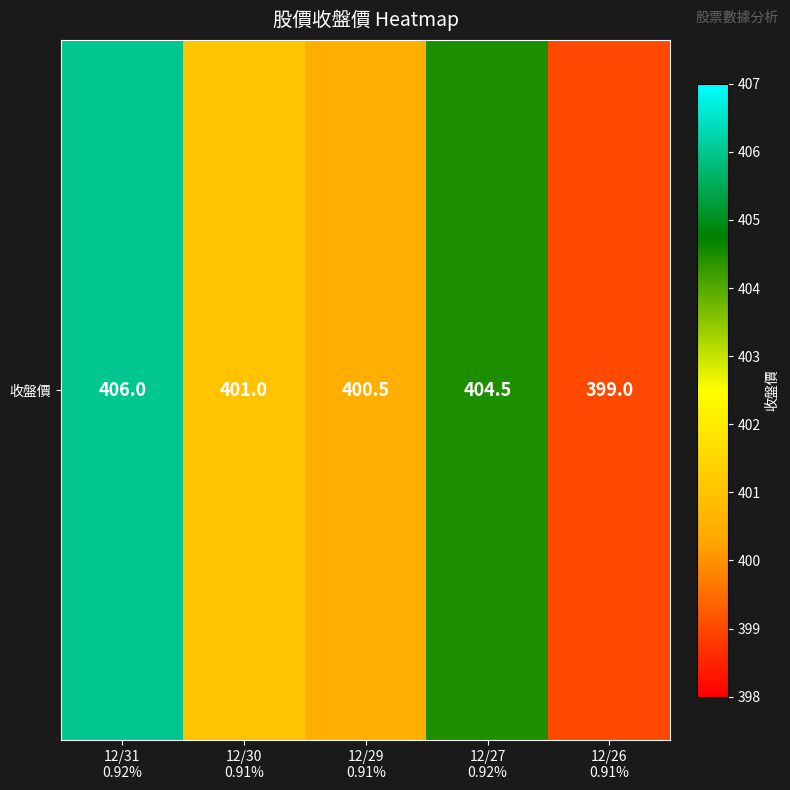

What is the average value?

402.2